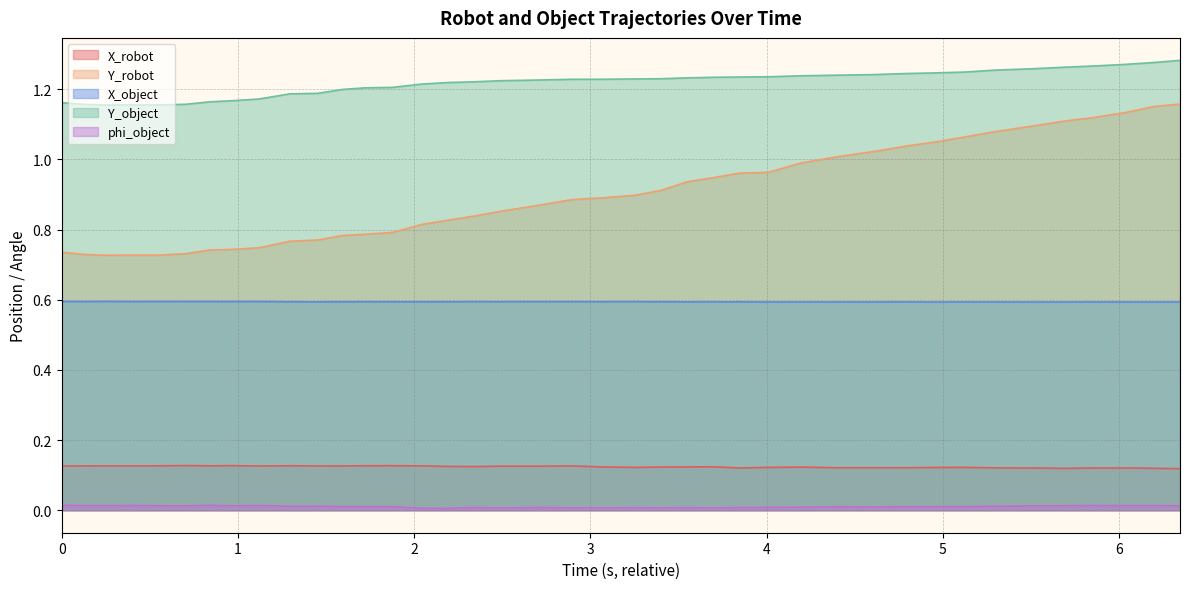

How many phi_object values are between 0 and 1?

40